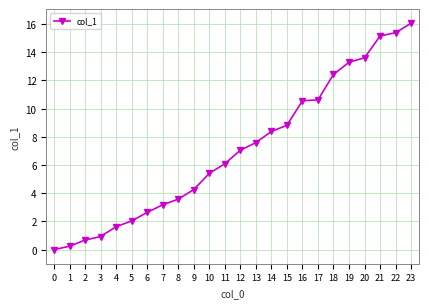

True or false: the data shows 13.6 at 20.

True